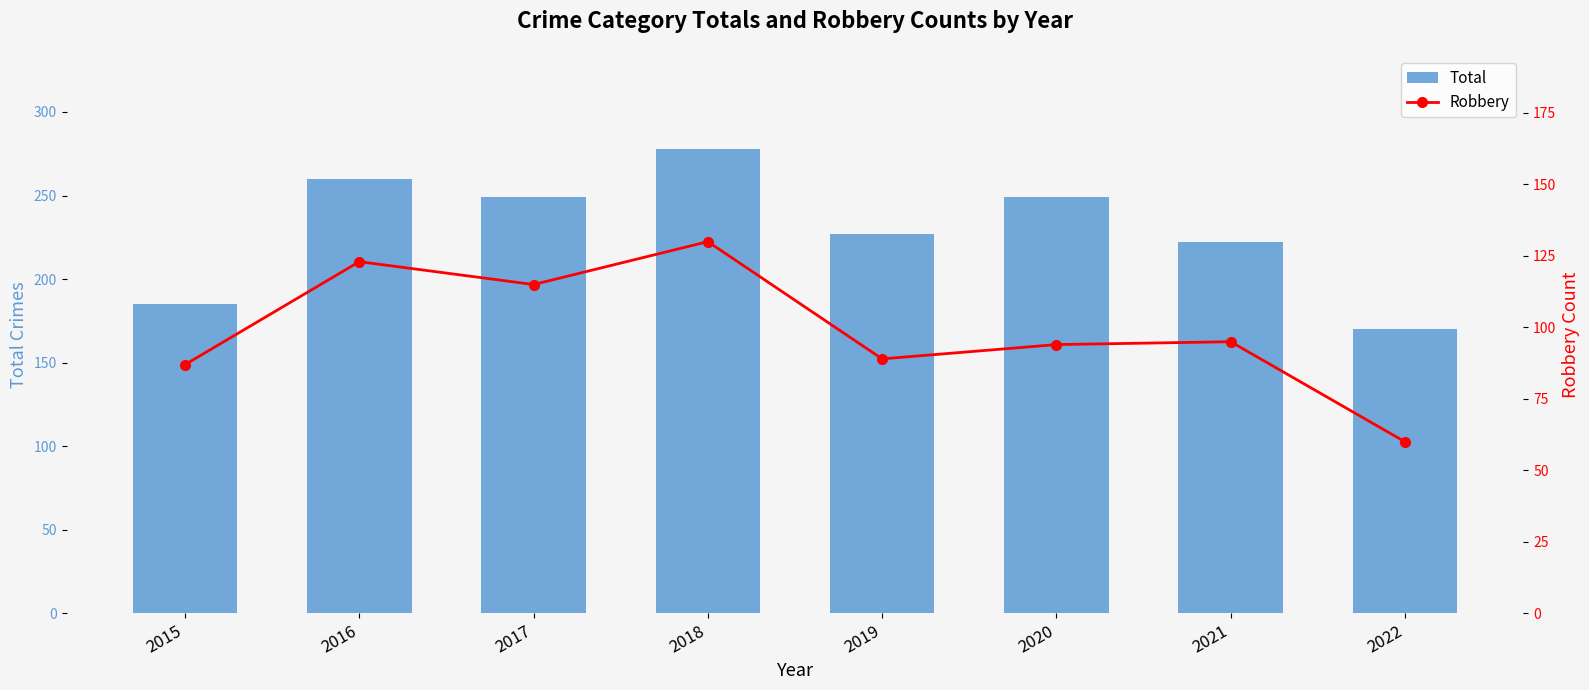

What is the value of the Total bar at the 3rd from the left?

249